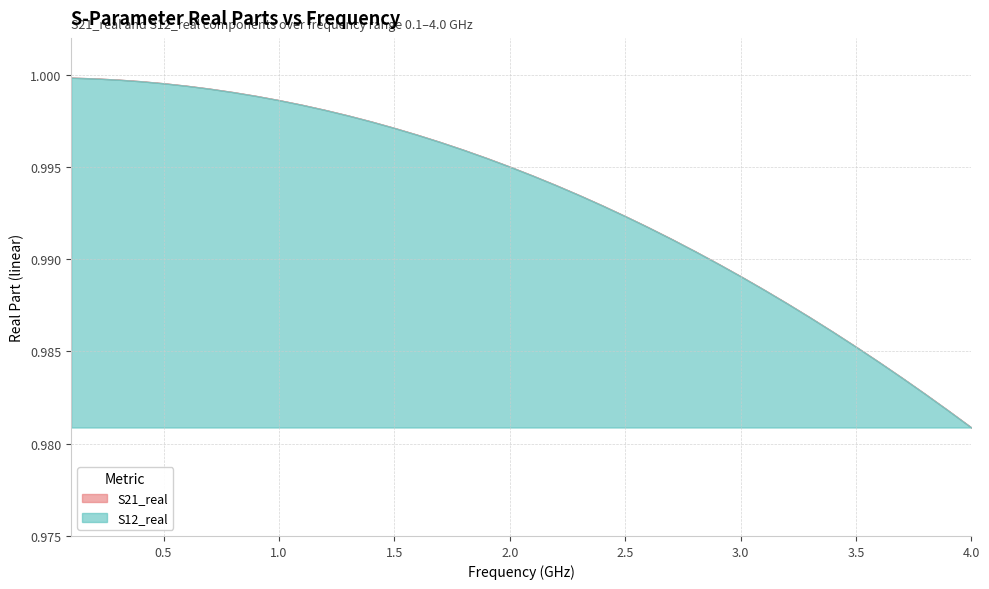

Which series has the widest spread of values?

S21_real